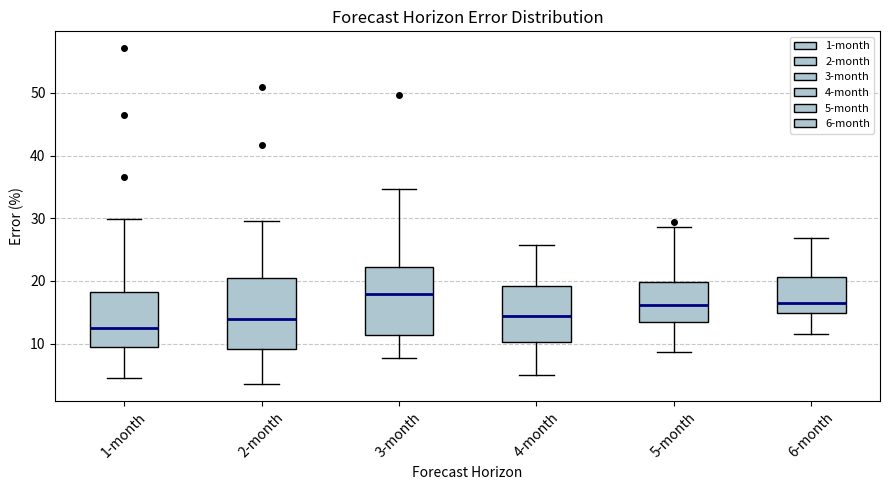

Reading left to right, read every box against the y-axis: the position of its median line, the range the box covers, and the ends of its whiskers. The values are not printed on the chart, so give them approximately, as read against the axis.

1-month: median 12, box 9 to 18, whiskers 4 to 30
2-month: median 14, box 9 to 21, whiskers 3 to 30
3-month: median 18, box 11 to 22, whiskers 8 to 35
4-month: median 14, box 10 to 19, whiskers 5 to 26
5-month: median 16, box 14 to 20, whiskers 9 to 29
6-month: median 17, box 15 to 21, whiskers 12 to 27